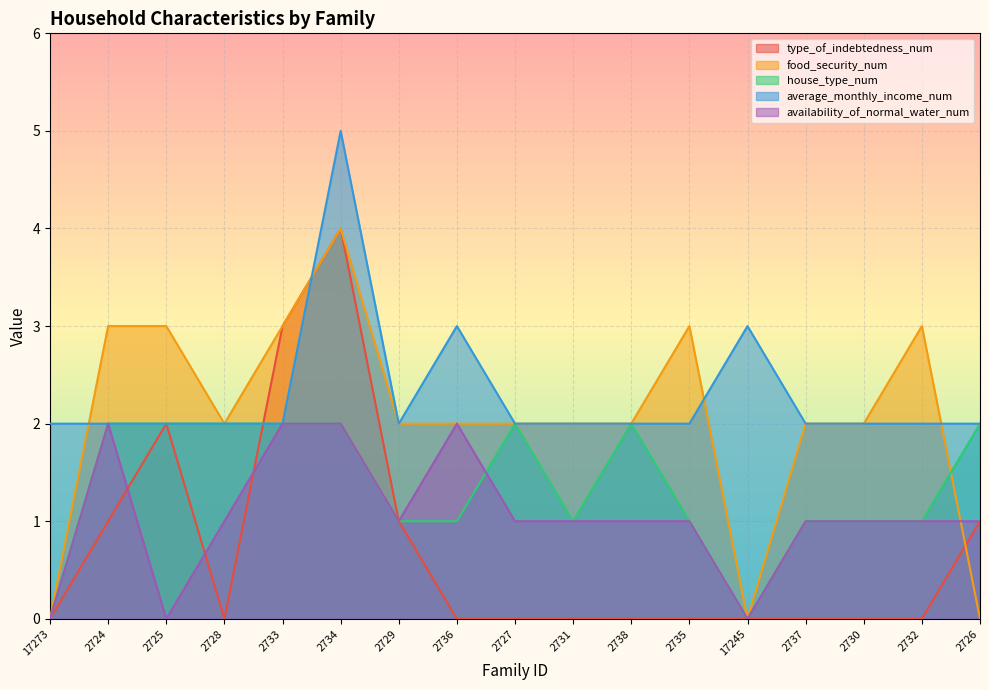

The type_of_indebtedness_num series shows 5 at 2733. True or false?

False